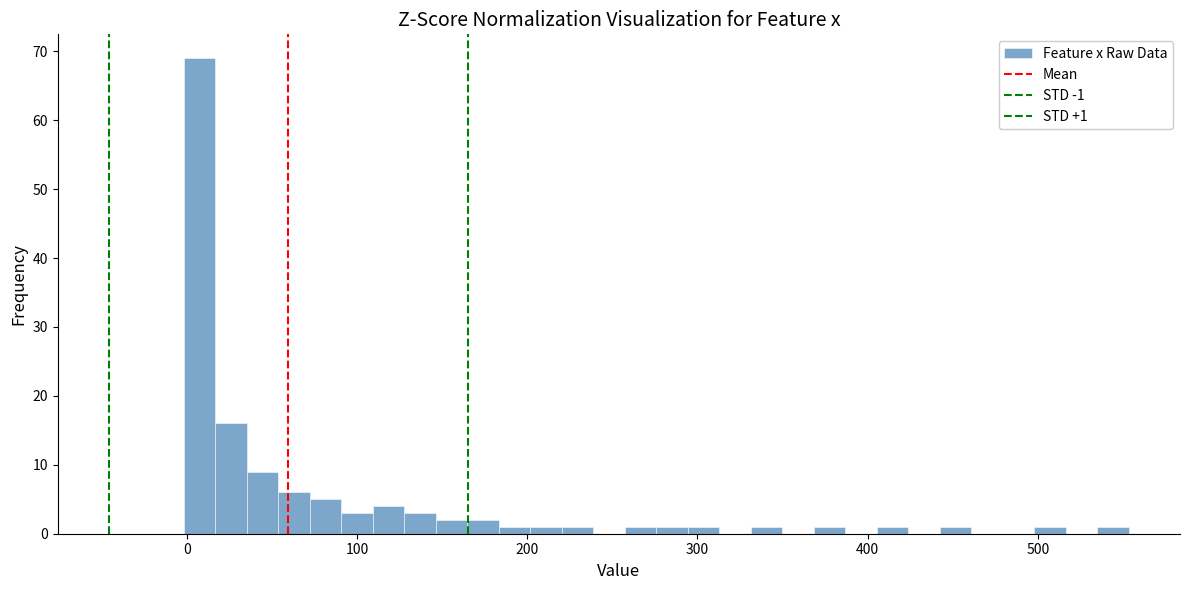

Around what value on the x-axis is the tallest bar? Give the approximate position of its centre, as read against the axis.

10